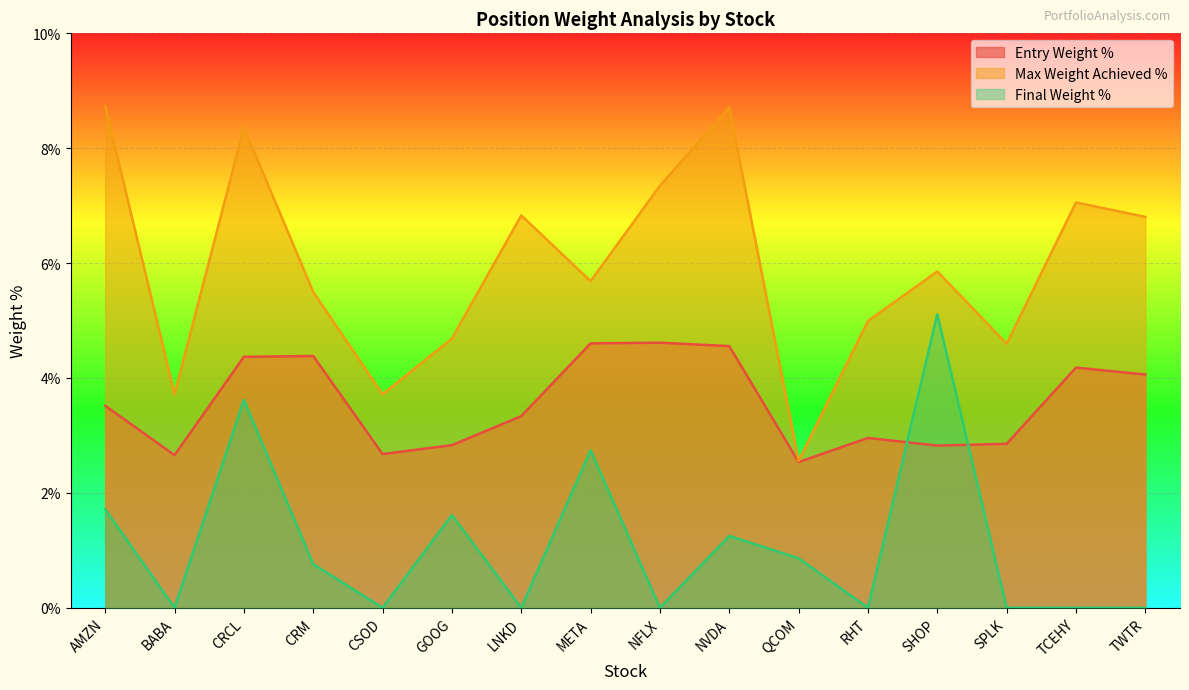

What is the difference between the maximum and minimum values in the Final Weight % series?

5.1